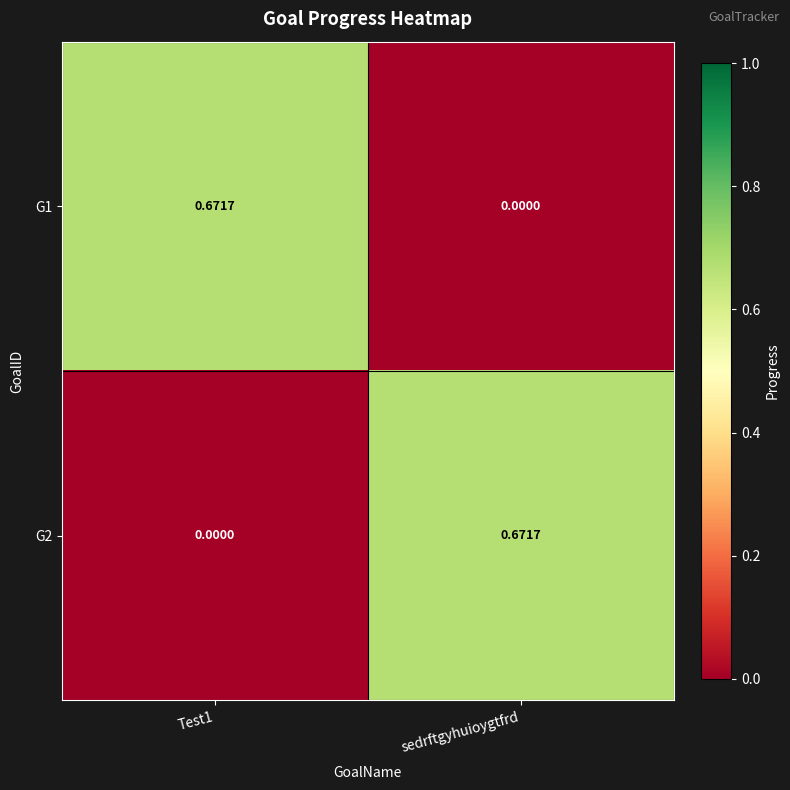

How many positive values does the G1 series have?

1